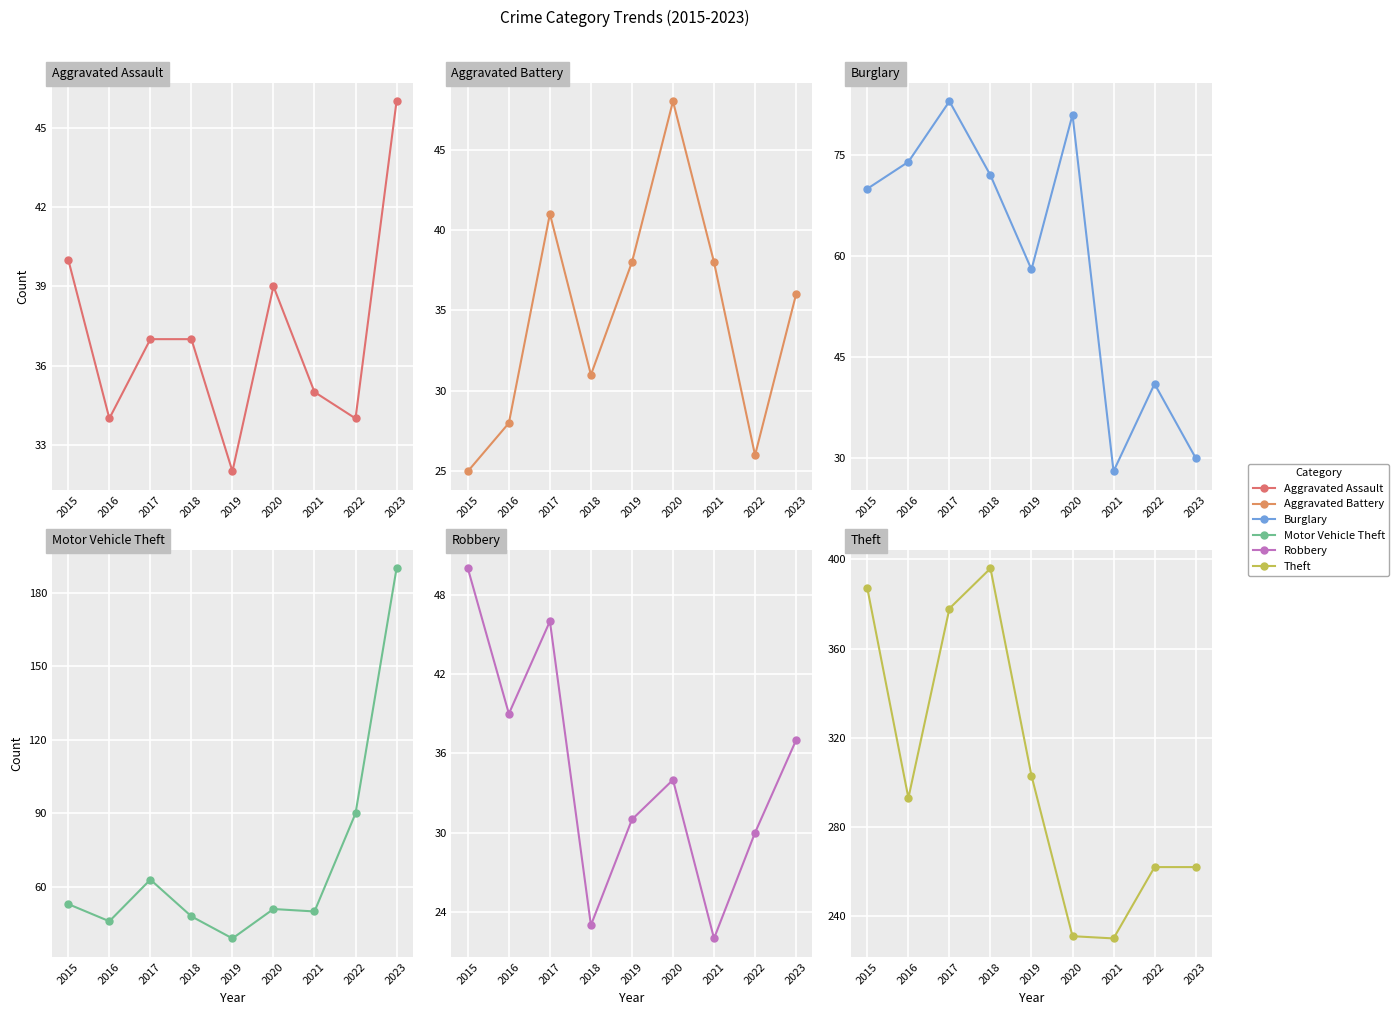

What are all the series names shown in the legend?

Aggravated Assault, Aggravated Battery, Burglary, Motor Vehicle Theft, Robbery, Theft